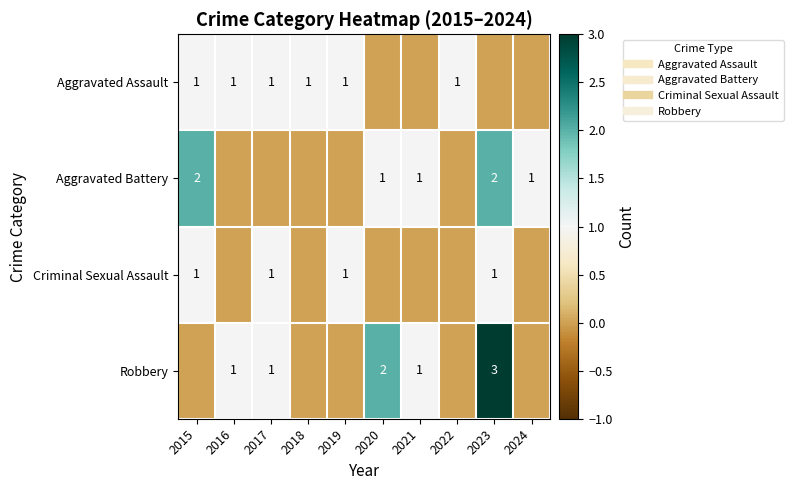

At 2019, list the series in order from largest to smallest.

Aggravated Assault, Criminal Sexual Assault, Aggravated Battery, Robbery